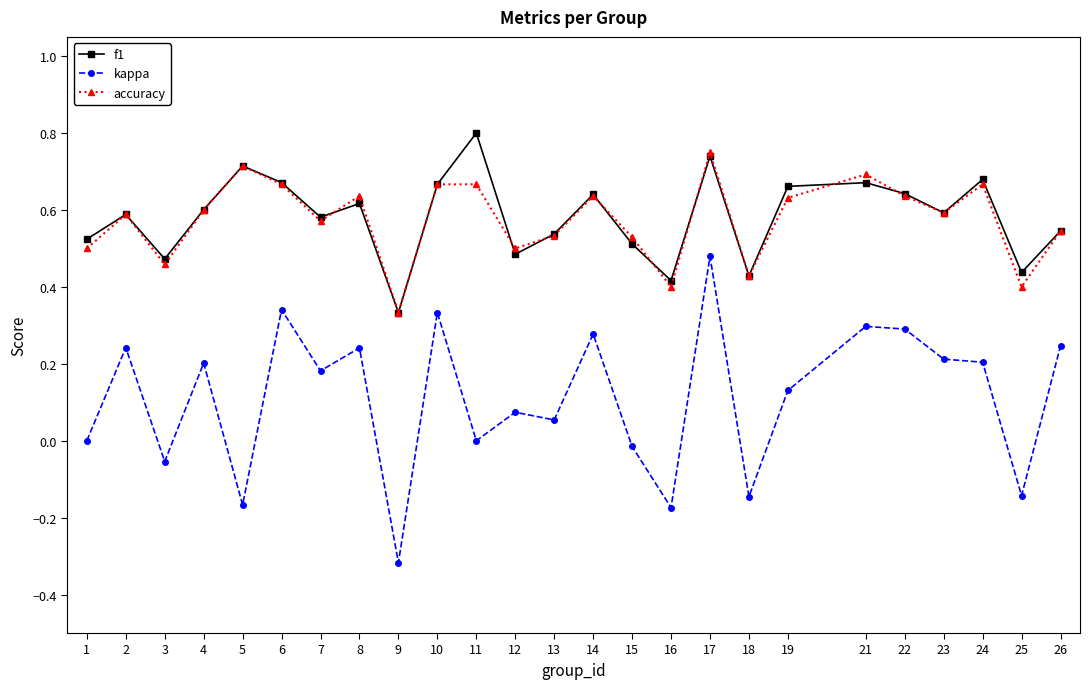

True or false: kappa and accuracy intersect in this chart.

False